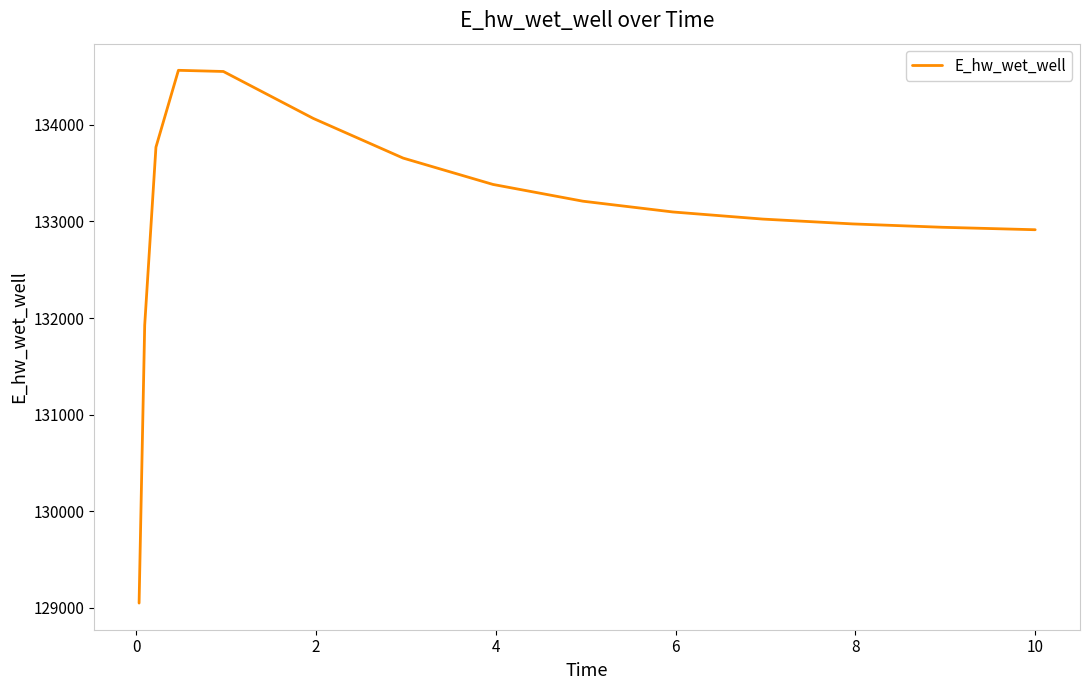

What is the difference between the maximum and minimum values?

5518.7